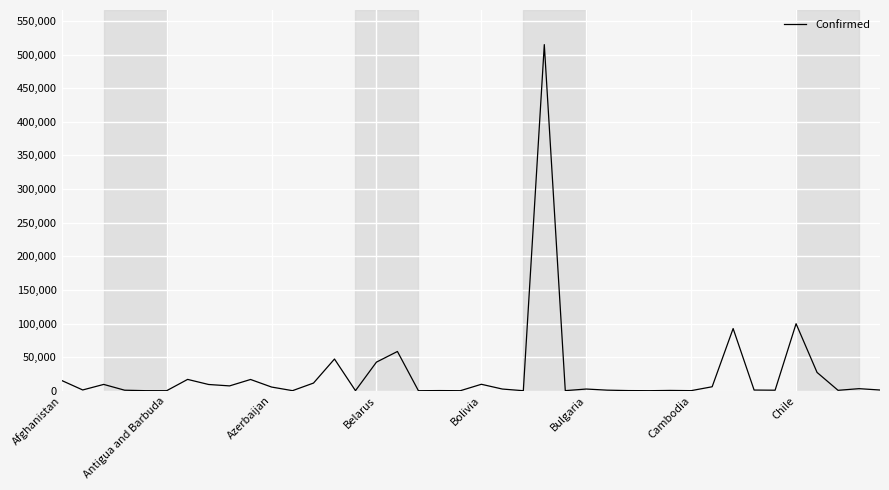

How many lines are shown in the chart?

1